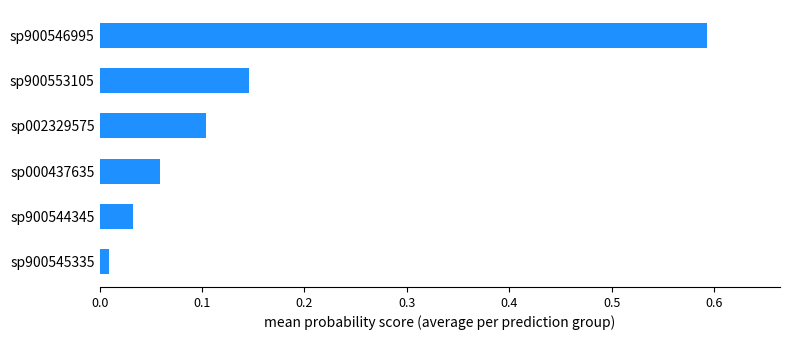

True or false: the data shows 0.2 at sp002329575.

False